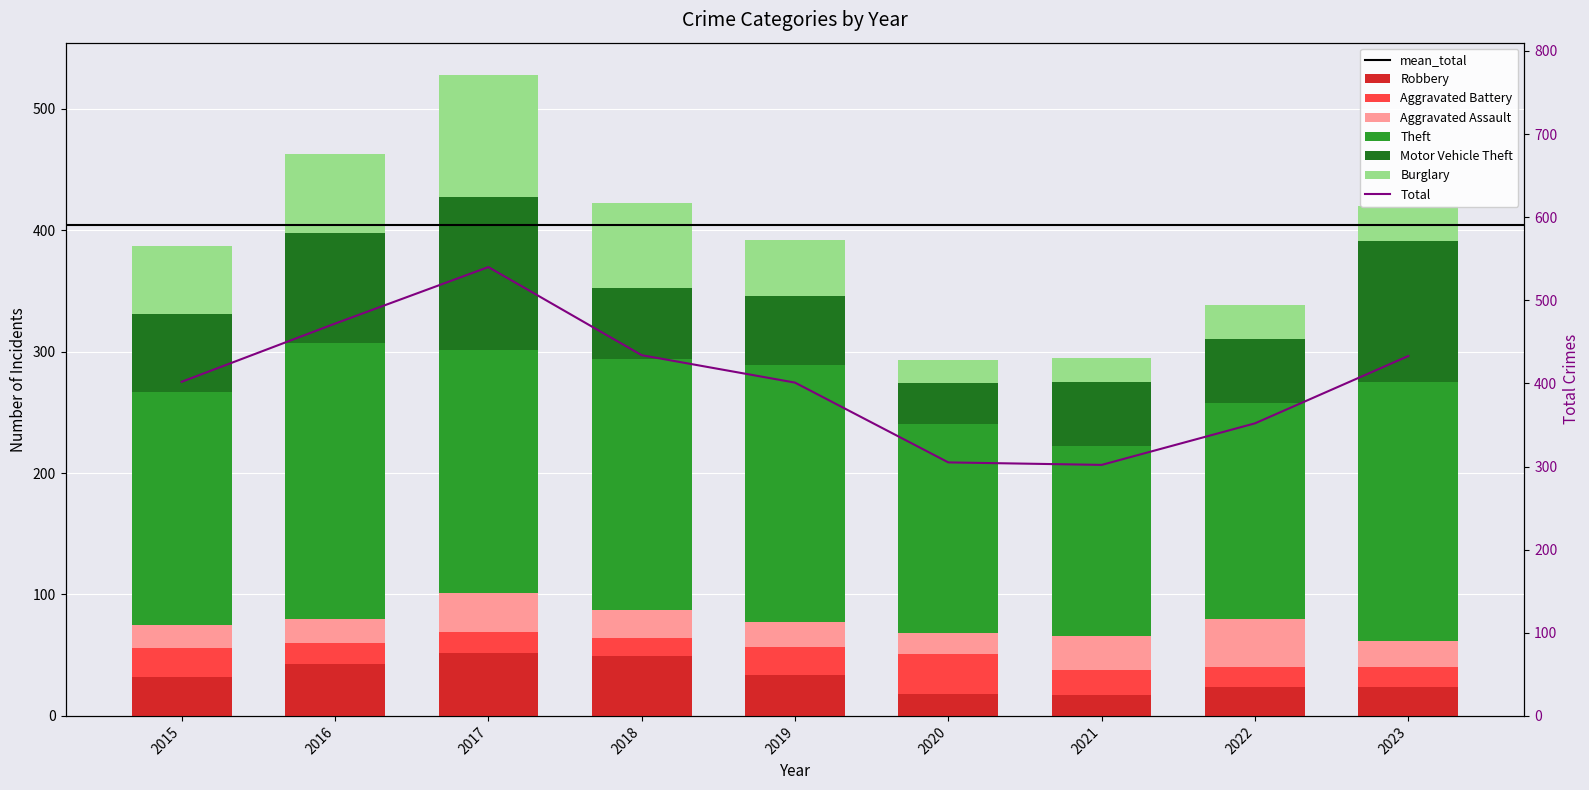

Reading left to right, transcribe all the data shown in this chart.

Theft: 2015=192	2016=227	2017=200	2018=207	2019=212	2020=172	2021=156	2022=178	2023=213
Motor Vehicle Theft: 2015=64	2016=91	2017=126	2018=58	2019=57	2020=34	2021=53	2022=52	2023=116
Burglary: 2015=56	2016=65	2017=101	2018=70	2019=46	2020=19	2021=20	2022=28	2023=29
Robbery: 2015=32	2016=43	2017=52	2018=49	2019=34	2020=18	2021=17	2022=24	2023=24
Aggravated Battery: 2015=24	2016=17	2017=17	2018=15	2019=23	2020=33	2021=21	2022=16	2023=16
Aggravated Assault: 2015=19	2016=20	2017=32	2018=23	2019=20	2020=17	2021=28	2022=40	2023=22